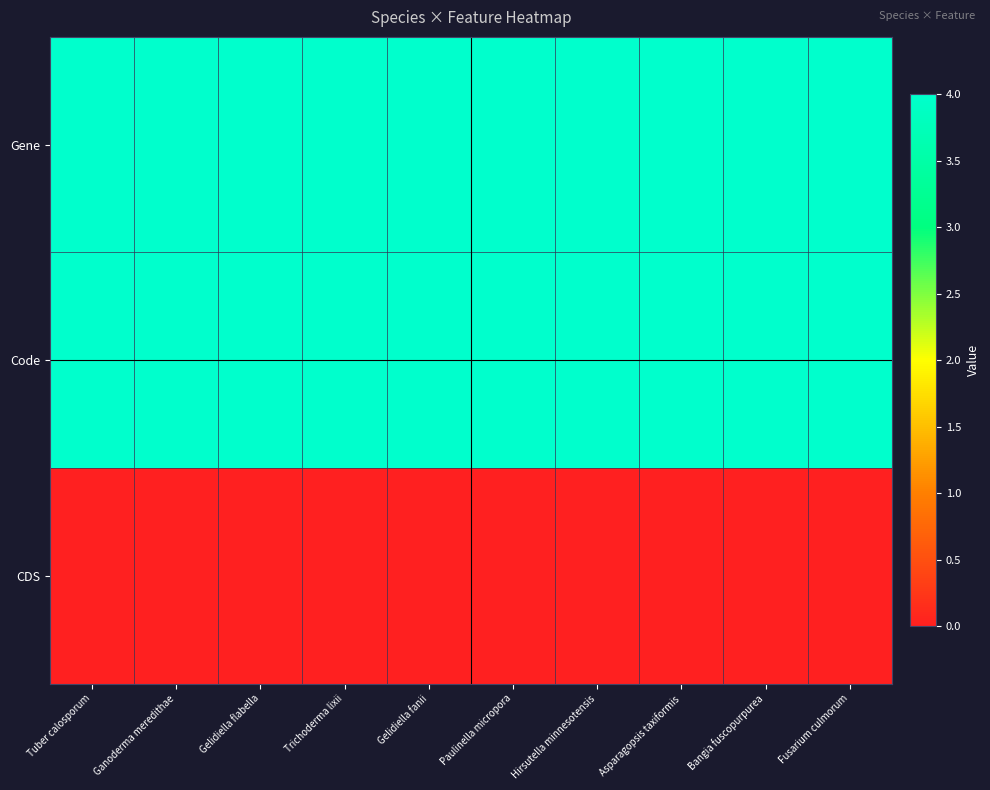

What is the total value across all series at Paulinella micropora?

8